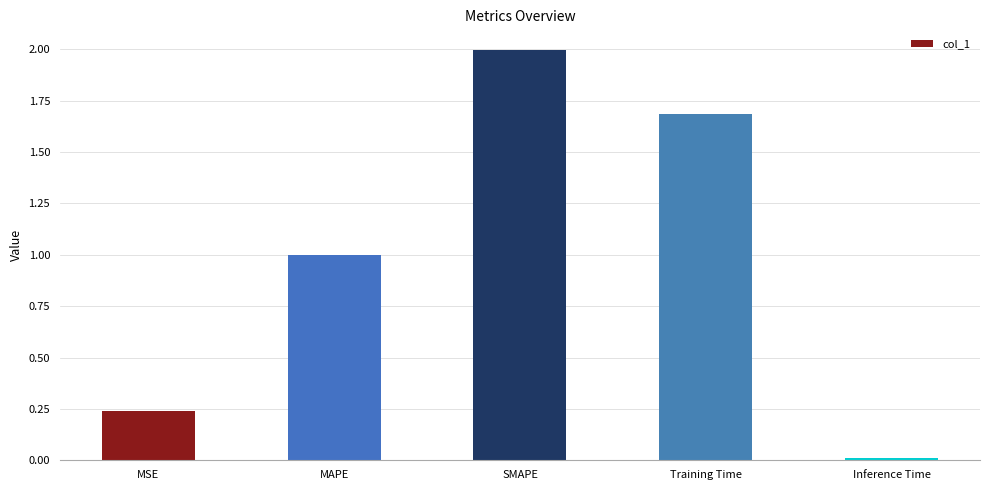

List the labels in order of value, smallest first.

Inference Time, MSE, MAPE, Training Time, SMAPE